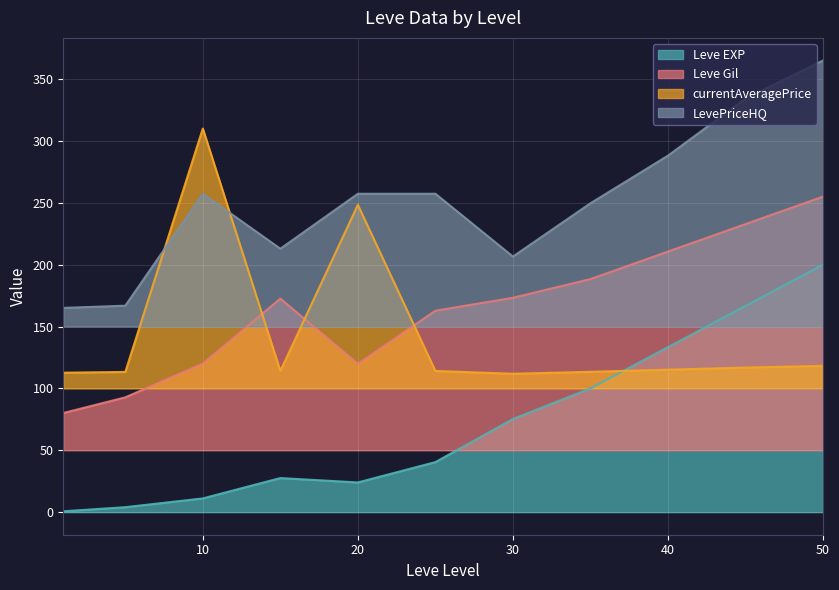

What is the value of the Leve Gil point at the 8th from the left?

188.3